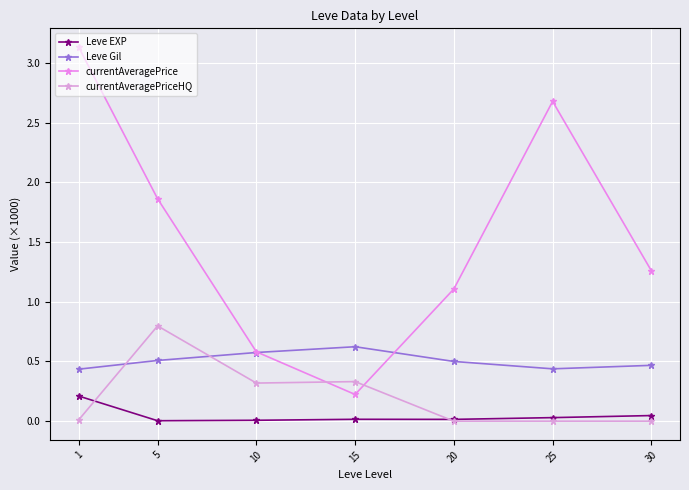

How many values in the currentAveragePrice series exceed 1?

5